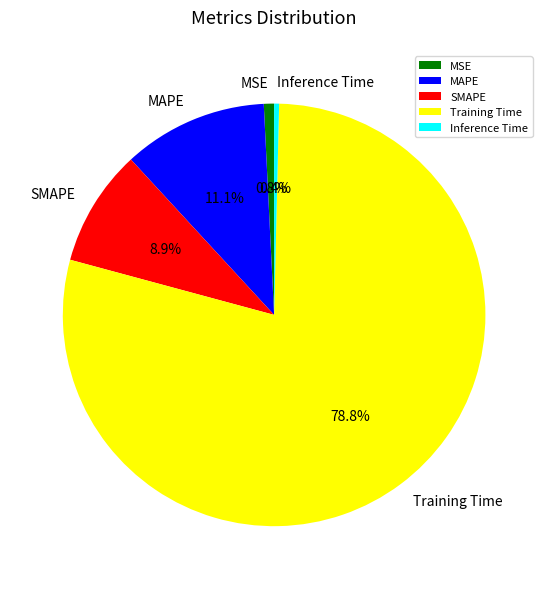

What percentage is the MAPE slice, to the nearest percent?

11%